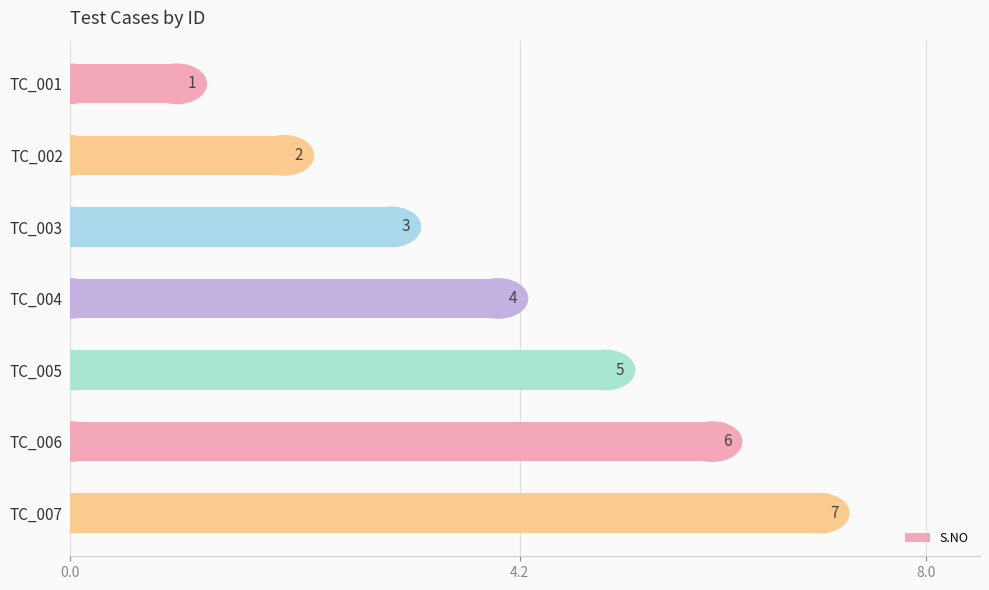

Are the bars horizontal?

Yes